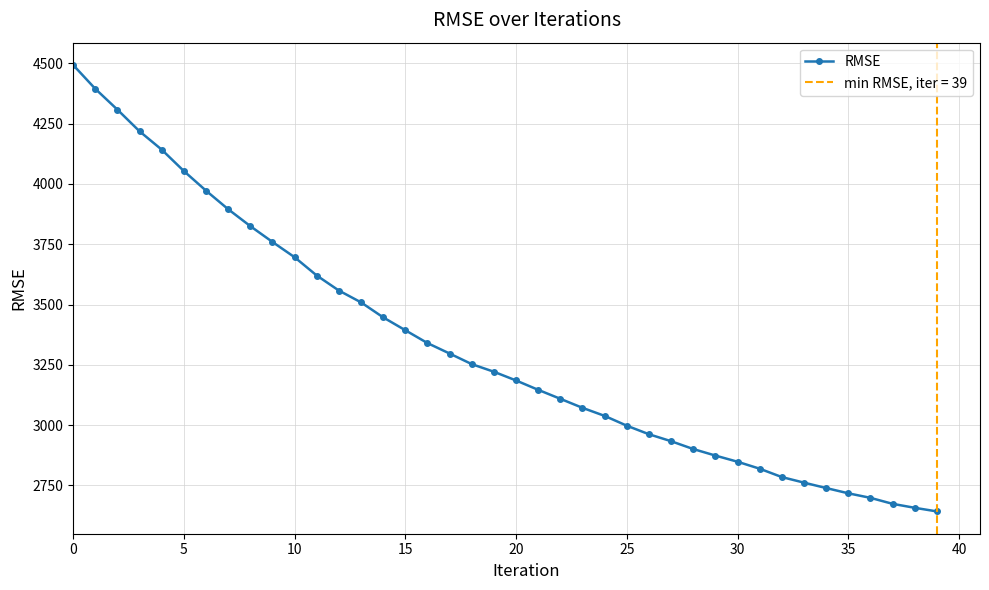

How many values exceed 3221?

20